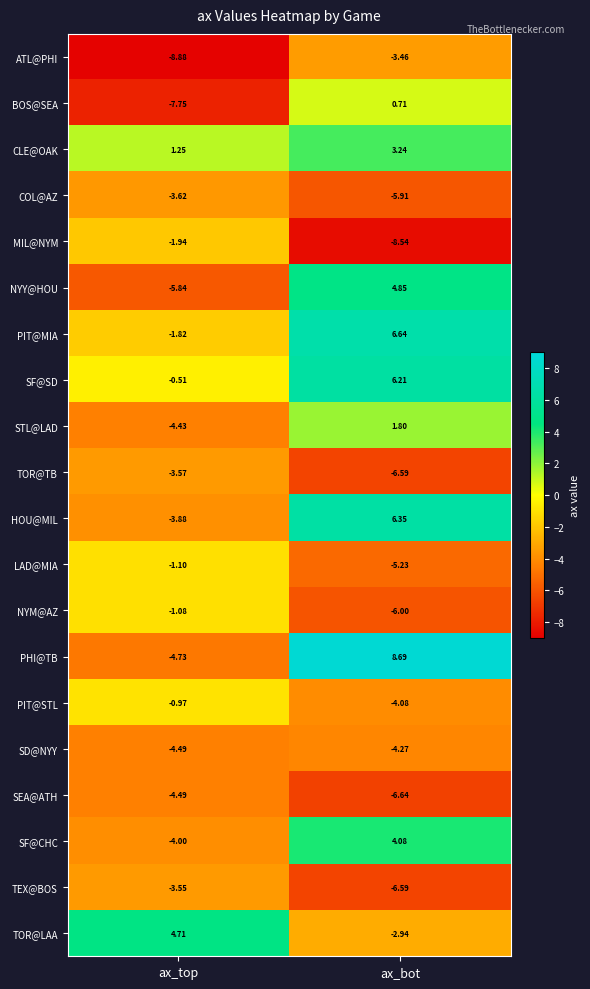

At which label is NYY@HOU closest to 0?

ax_bot